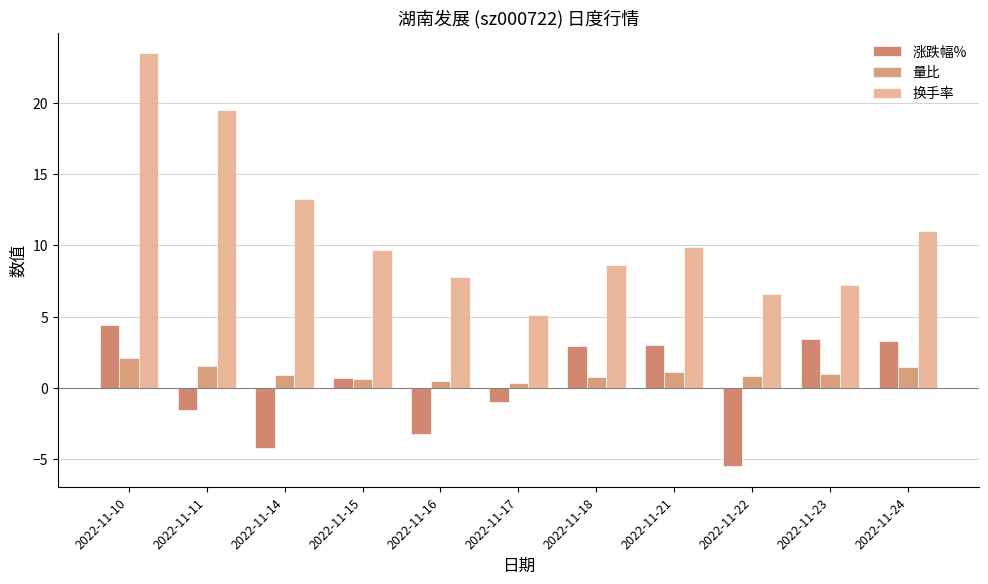

What is the average value of the 涨跌幅% series?

0.2